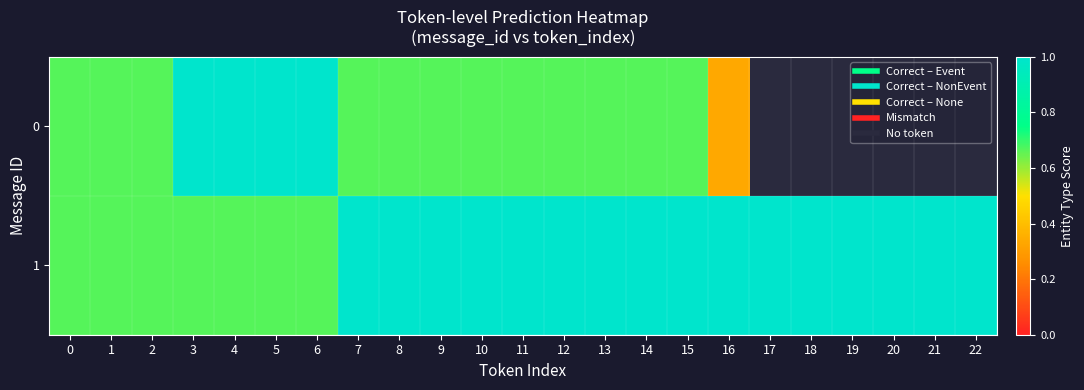

What is the approximate value of 1 at 8?

1.0